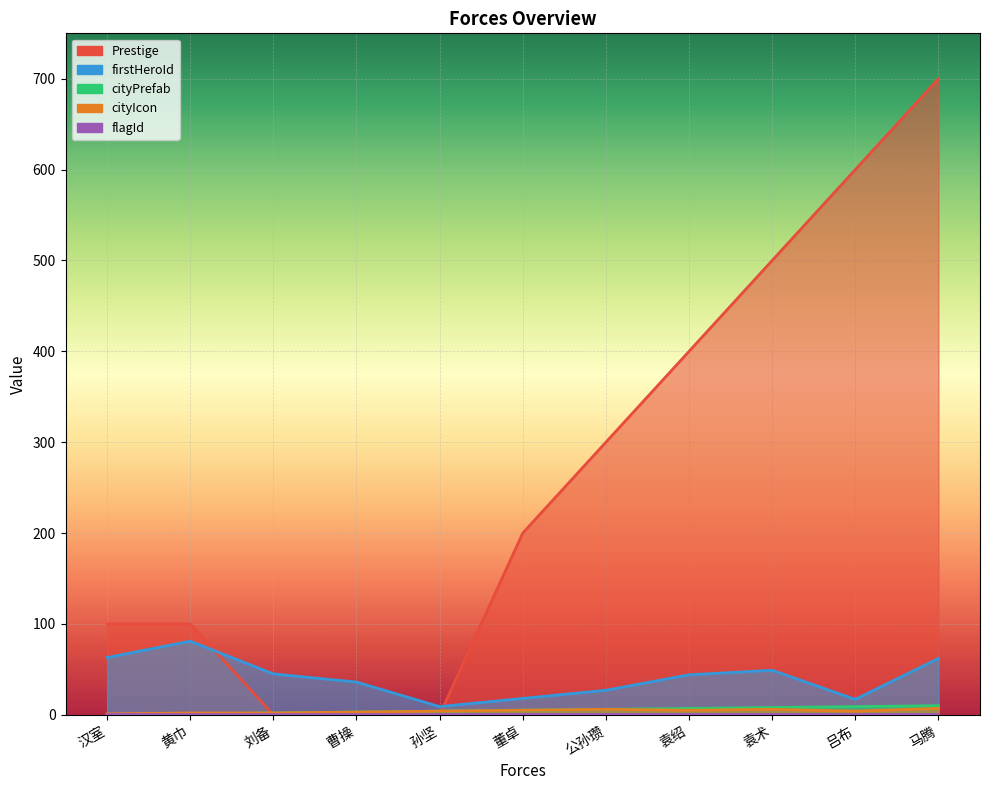

What is the difference between the highest and lowest values at 袁绍?

395